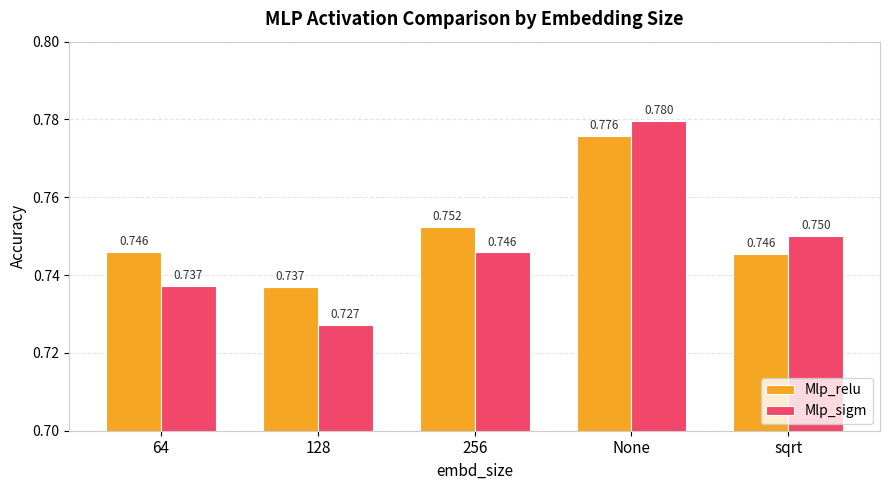

Count the Mlp_sigm values in the range 0 to 1.

5